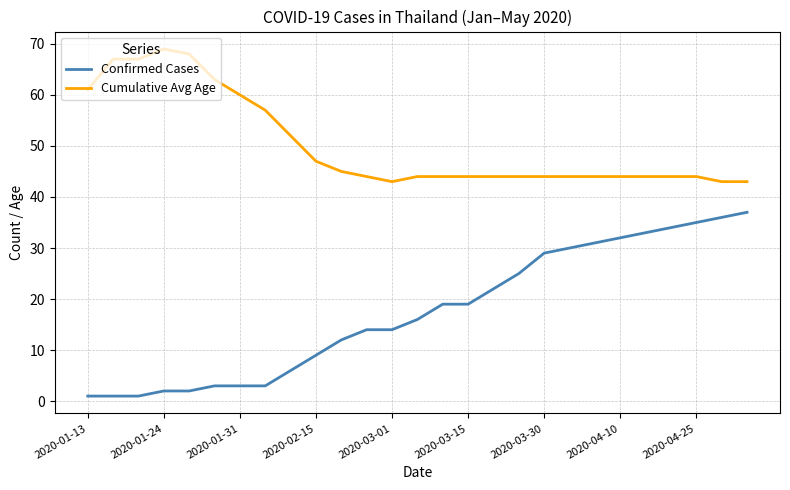

Reading left to right, list all the values displayed in this chart.

Confirmed Cases: 1	1	1	2	2	3	3	3	6	9	12	14	14	16	19	19	22	25	29	30	31	32	33	34	35	36	37
Cumulative Avg Age: 61	67	67	69	68	63	60	57	52	47	45	44	43	44	44	44	44	44	44	44	44	44	44	44	44	43	43